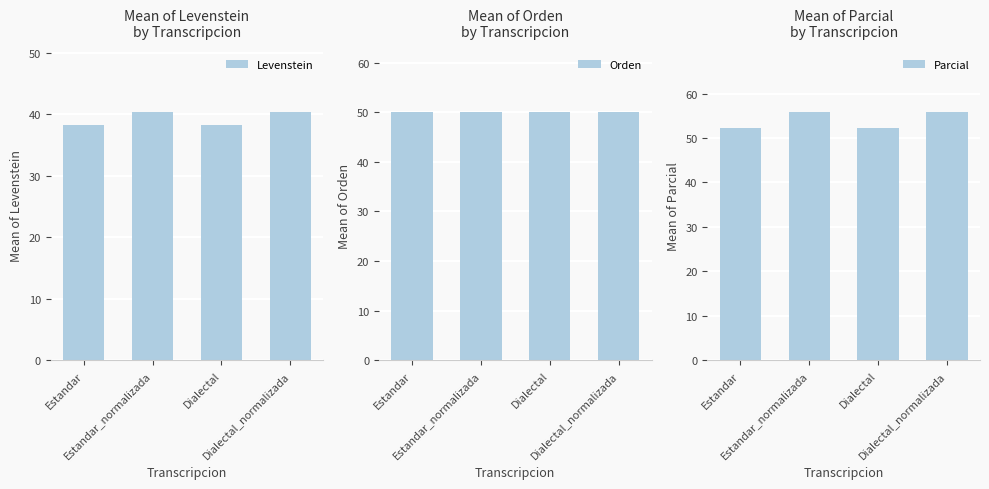

What is the maximum value shown in the chart?

55.8